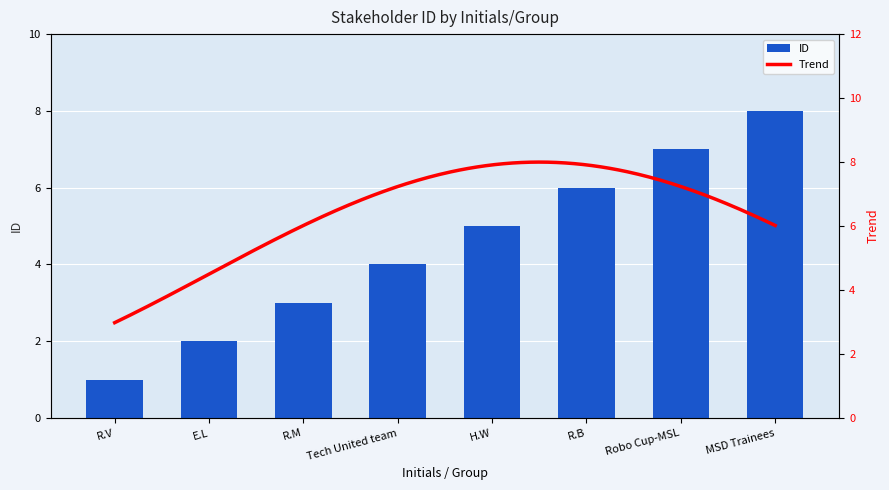

Which has a higher value, R.M or Tech United team?

Tech United team